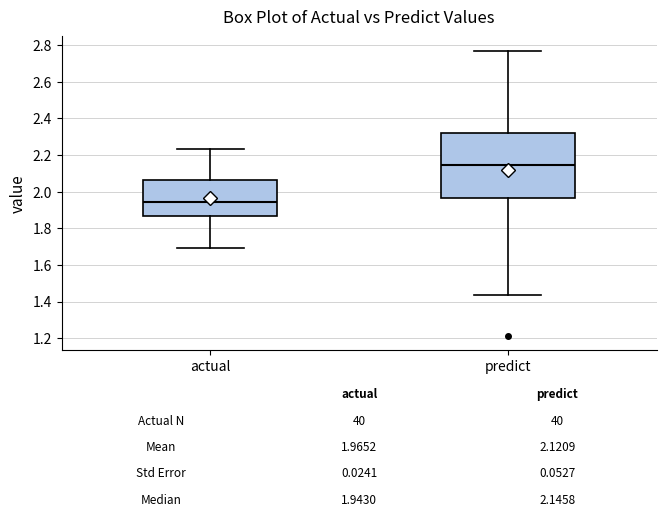

Comparing the boxes themselves (not the whiskers), which one is the tallest?

predict